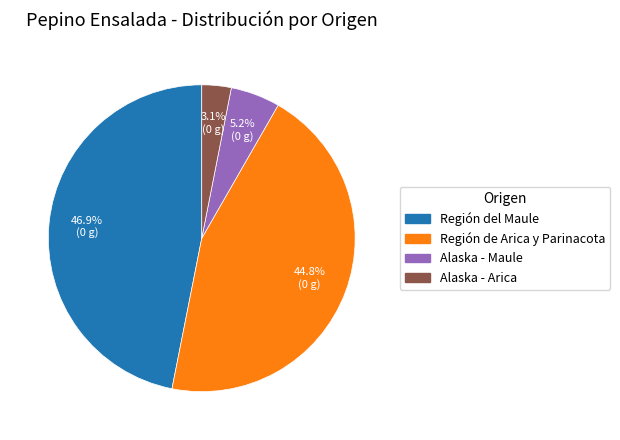

What is the smallest slice in the pie chart?

Alaska - Arica